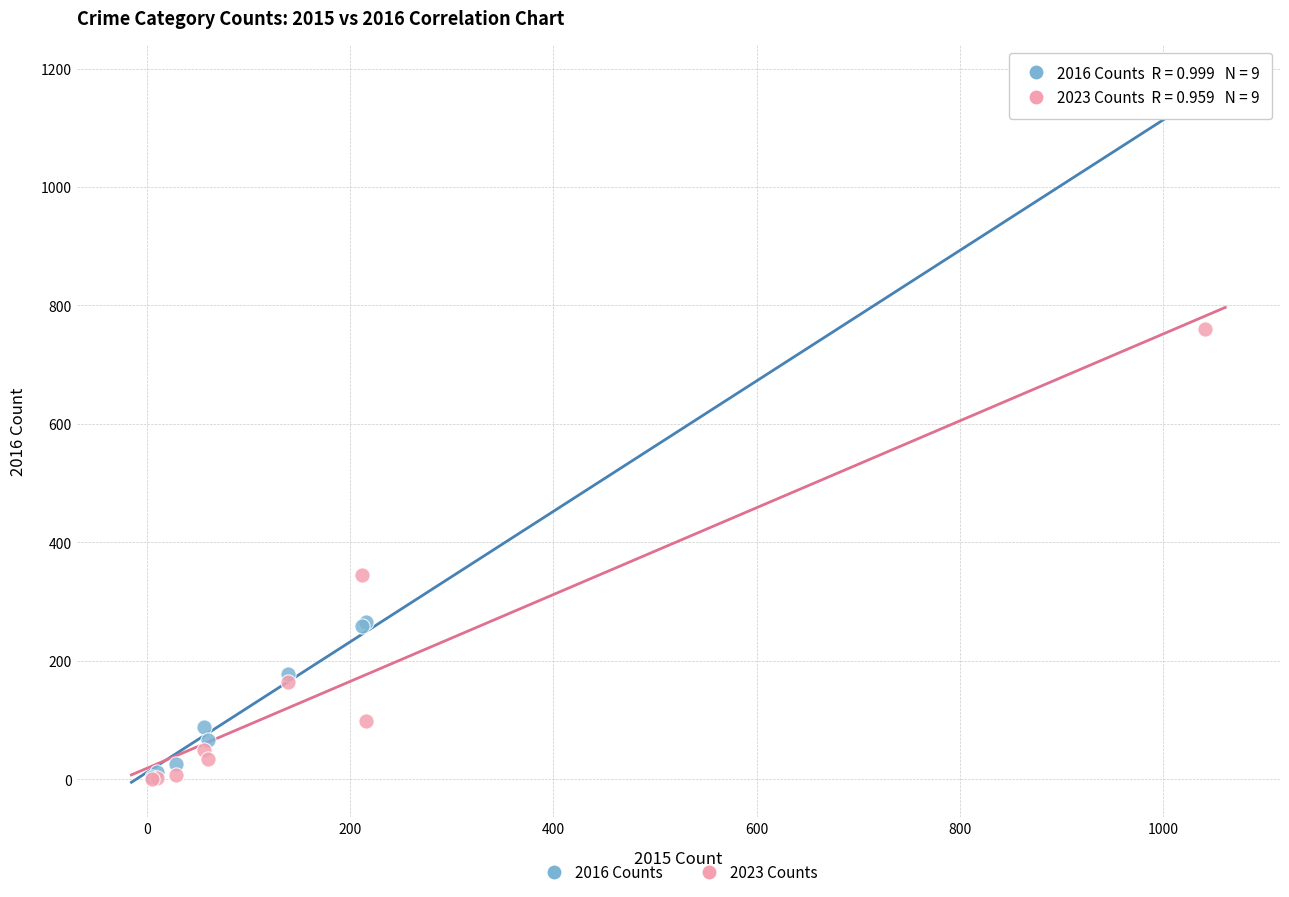

Which series reaches the maximum Y coordinate?

2016 Counts